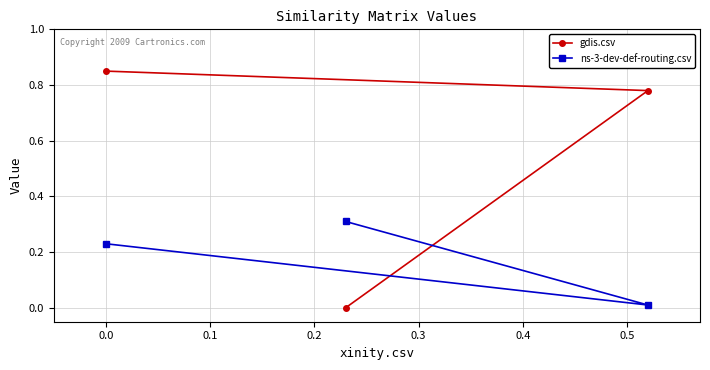

Which series has the largest total across all categories?

gdis.csv